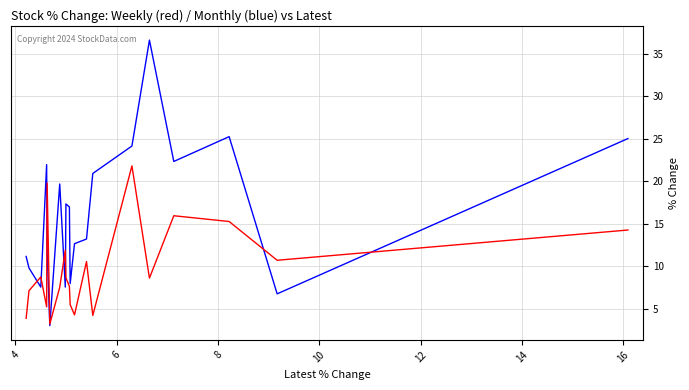

What is the total value across all series at 6?

40.5